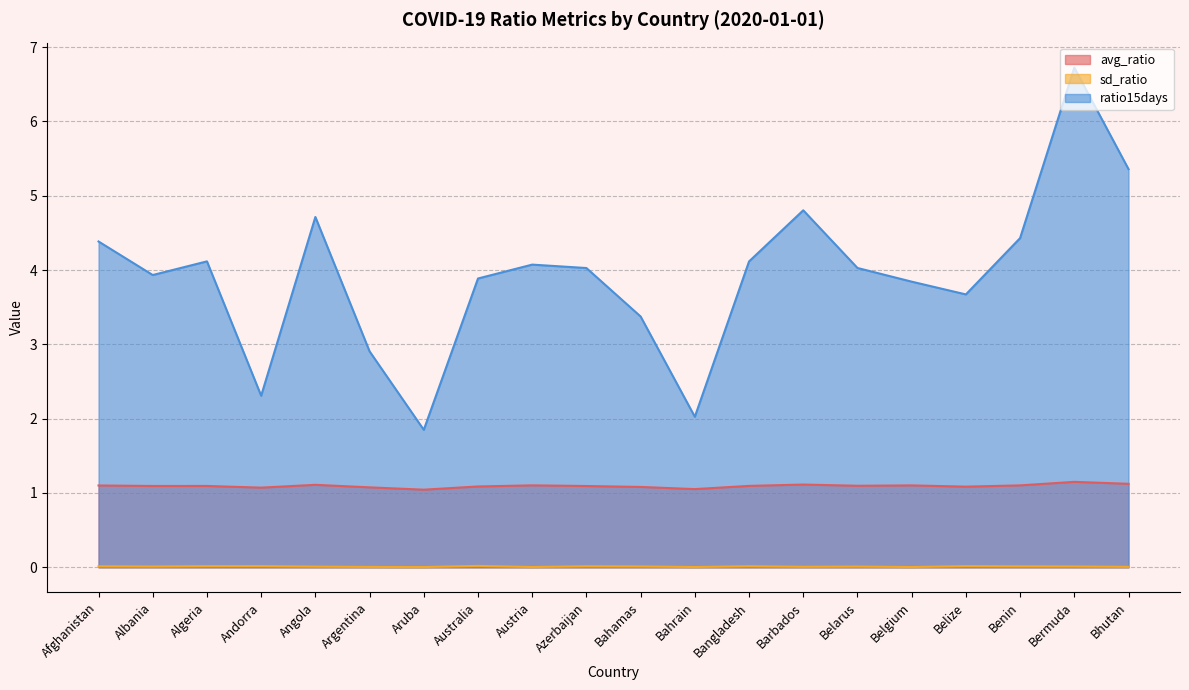

Where is ratio15days nearest to the value 4?

Azerbaijan